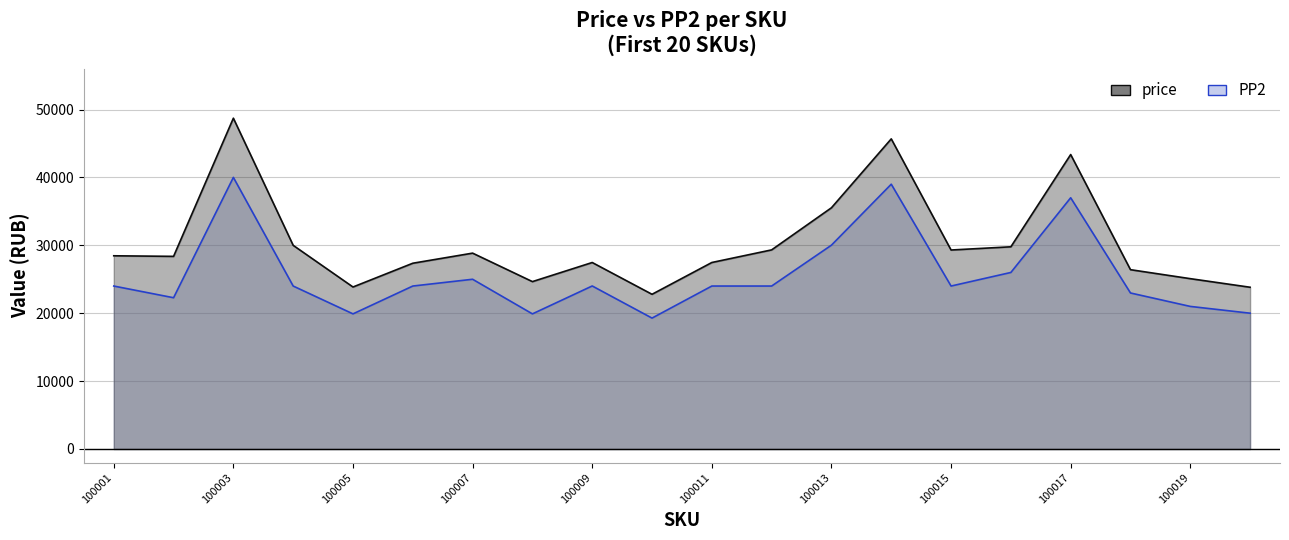

In price, how many points are lower than both neighbors (excluding endpoints)?

5